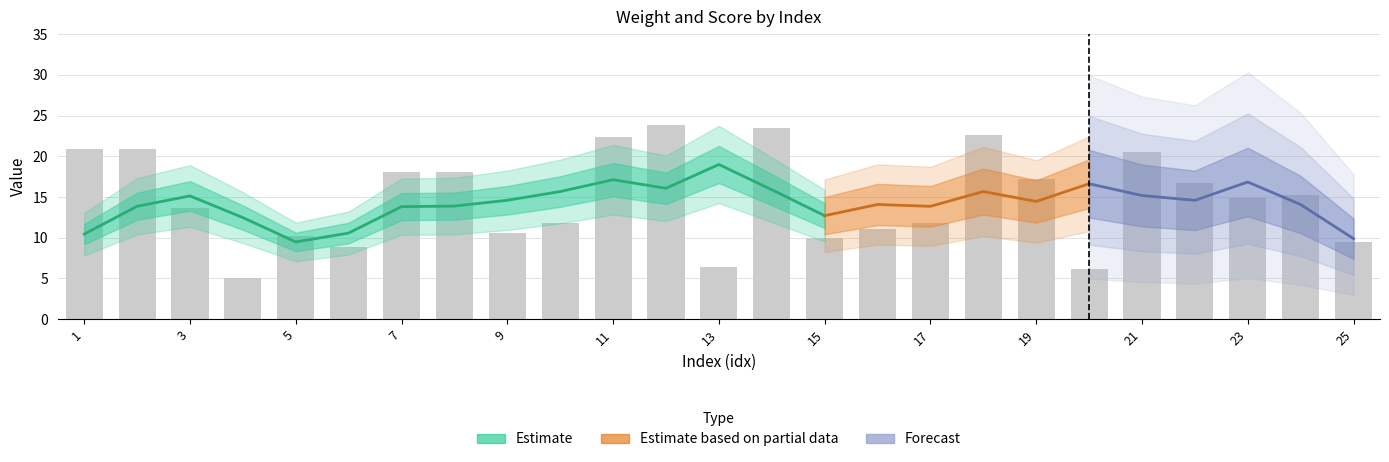

What is the difference between the loc_x values at 2 and 6?

4.0